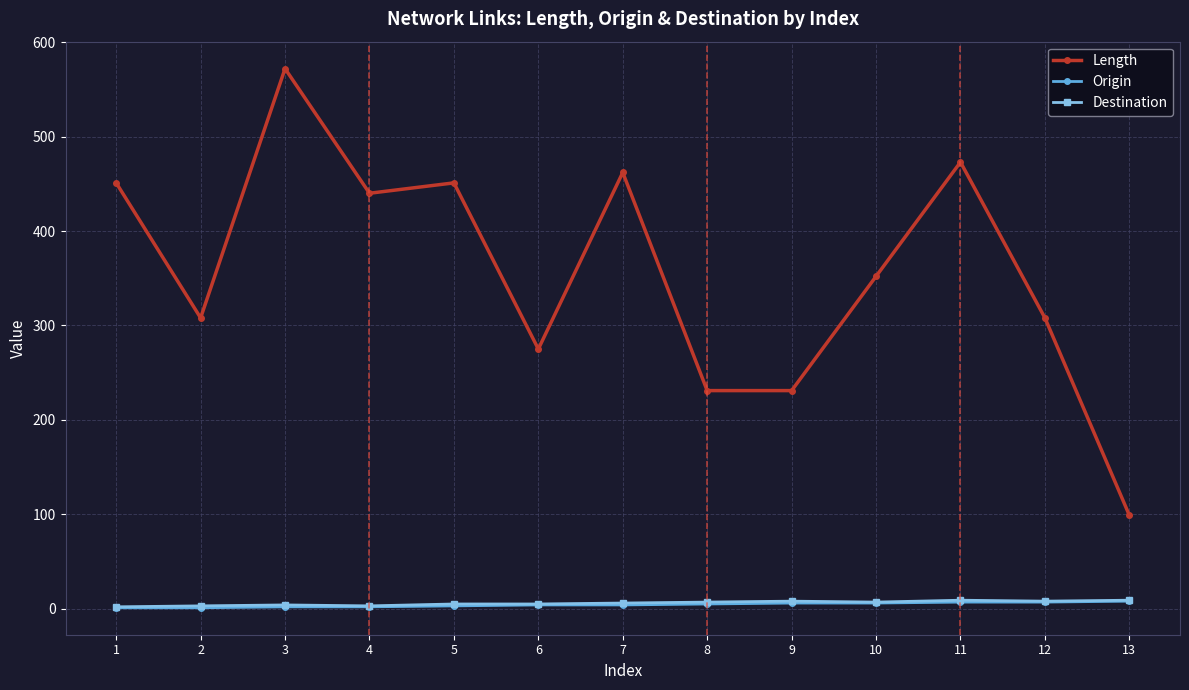

At which category is the sum across all series the highest?

3